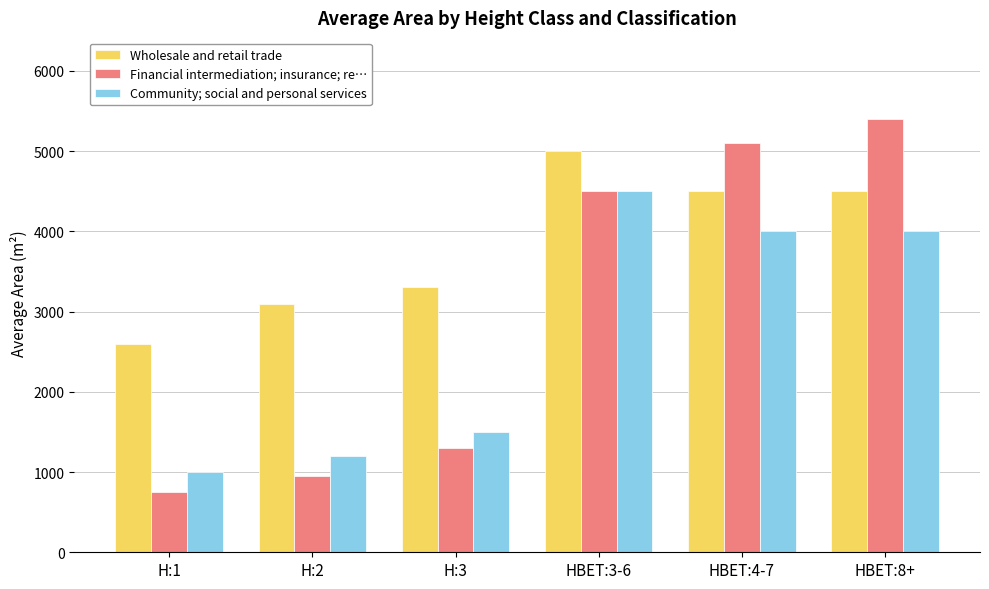

Which series changed the most between H:3 and HBET:4-7?

Financial intermediation; insurance; re…